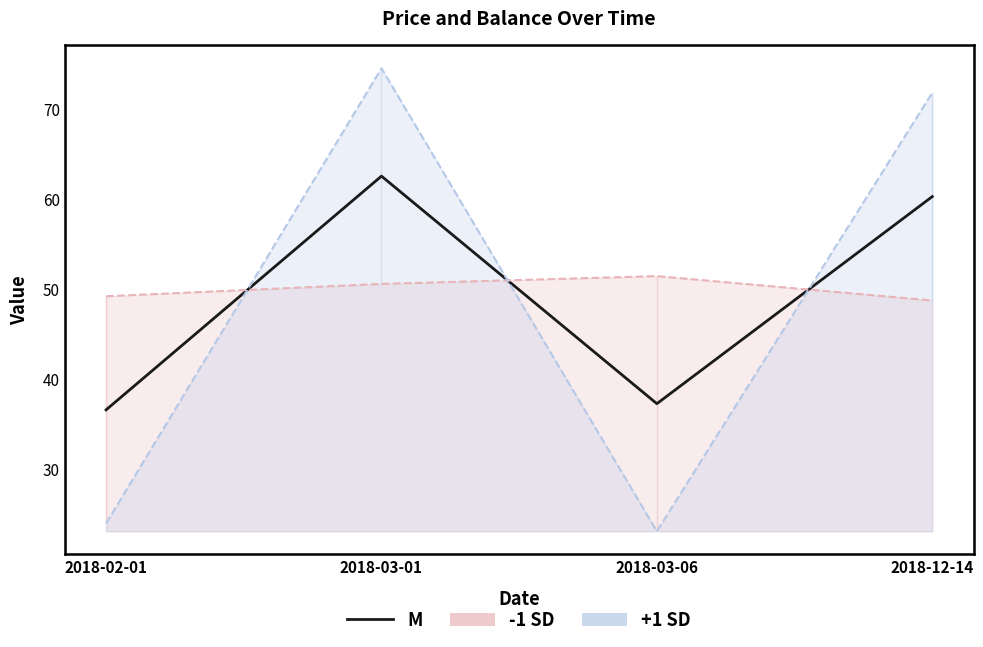

How many lines are shown in the chart?

3